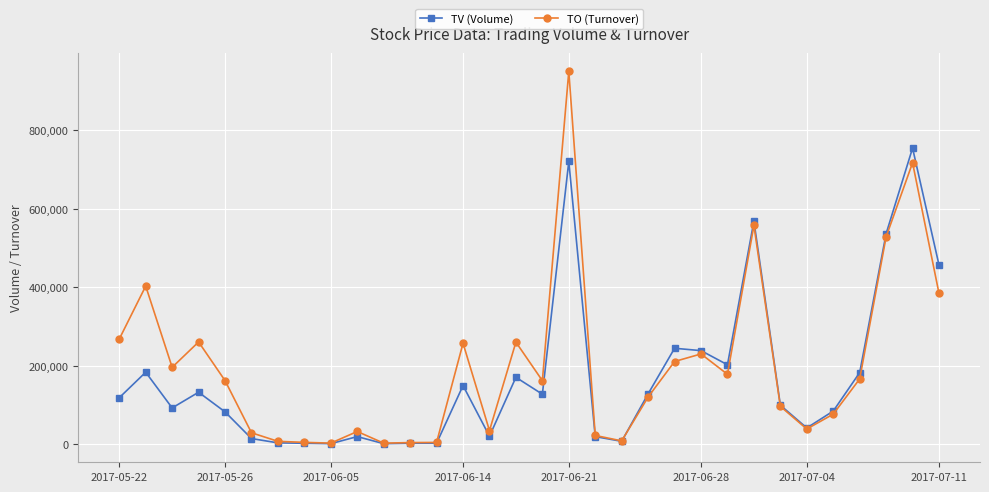

List the series in order of their peak value, highest first.

TO (Turnover), TV (Volume)